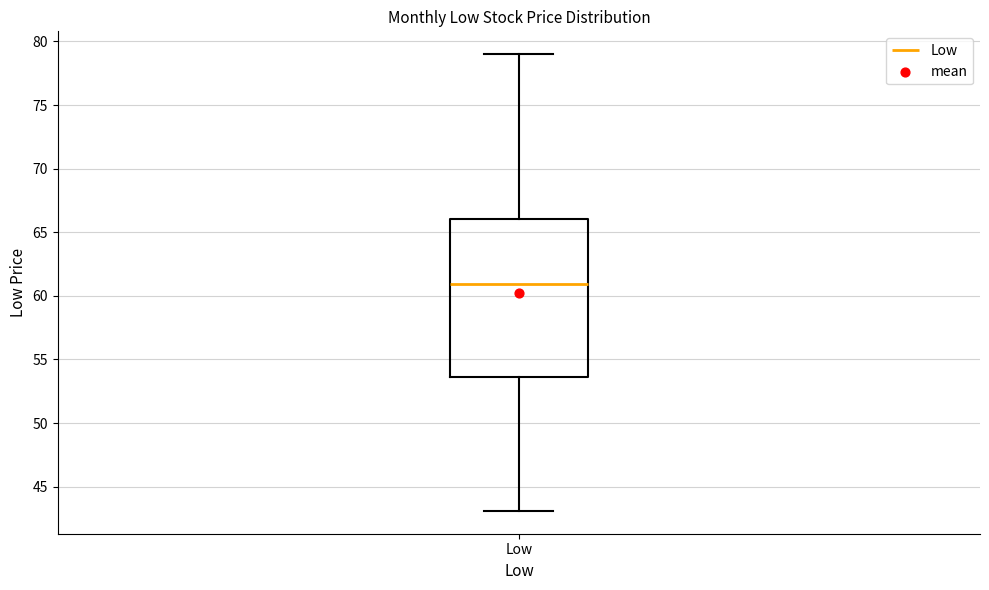

Where does the median line of the box for Low sit on the y-axis? The values are not printed on the chart, so give them approximately, as read against the axis.

61.0